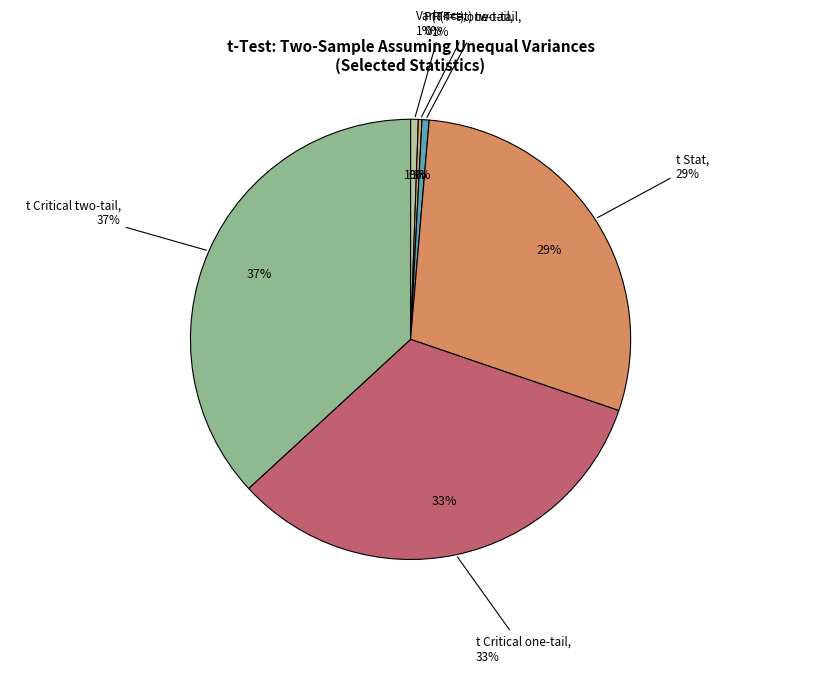

To the nearest percent, what is the combined percentage of Variance and t Critical two-tail?

37%